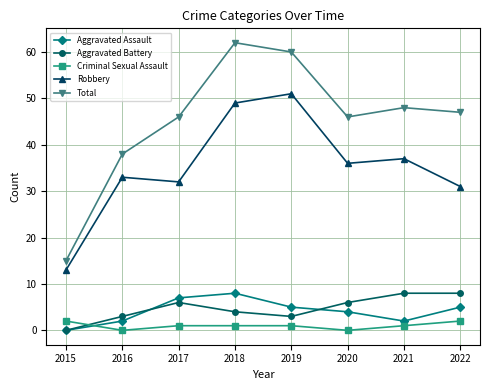

Reading right to left, transcribe all the data shown in this chart.

Aggravated Assault: 2022=5	2021=2	2020=4	2019=5	2018=8	2017=7	2016=2	2015=0
Aggravated Battery: 2022=8	2021=8	2020=6	2019=3	2018=4	2017=6	2016=3	2015=0
Criminal Sexual Assault: 2022=2	2021=1	2020=0	2019=1	2018=1	2017=1	2016=0	2015=2
Robbery: 2022=31	2021=37	2020=36	2019=51	2018=49	2017=32	2016=33	2015=13
Total: 2022=47	2021=48	2020=46	2019=60	2018=62	2017=46	2016=38	2015=15